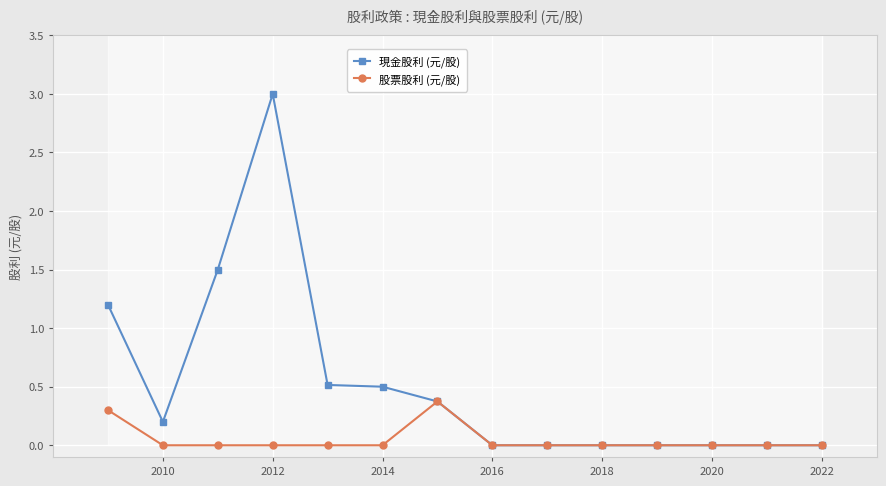

Which label corresponds to the smallest value in the chart?

2022